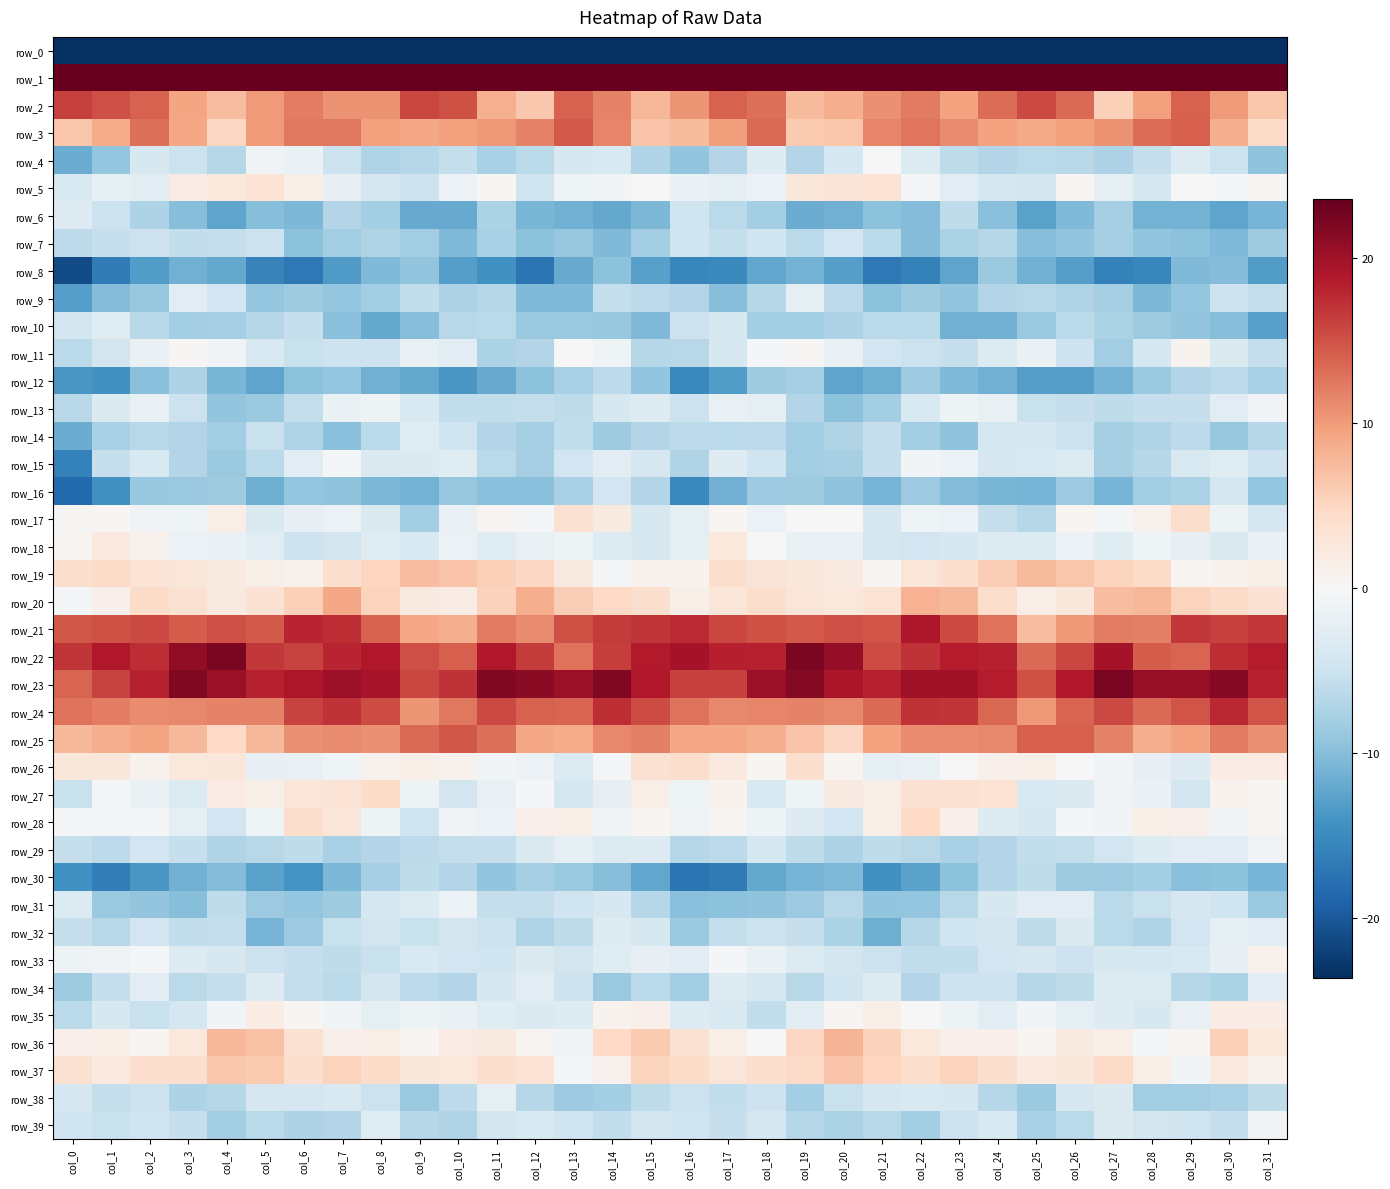

List the series in order of their peak value, highest first.

row_1, row_23, row_22, row_21, row_24, row_2, row_25, row_3, row_20, row_36, row_19, row_37, row_28, row_27, row_26, row_17, row_5, row_18, row_35, row_33, row_11, row_4, row_15, row_13, row_29, row_39, row_31, row_9, row_38, row_32, row_34, row_10, row_14, row_6, row_16, row_7, row_30, row_12, row_8, row_0